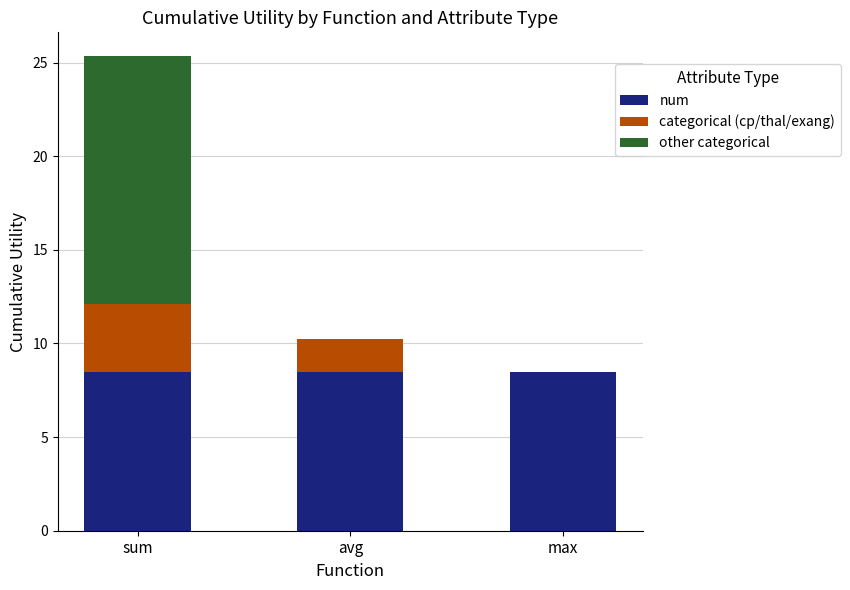

Read the num value at max.

8.5